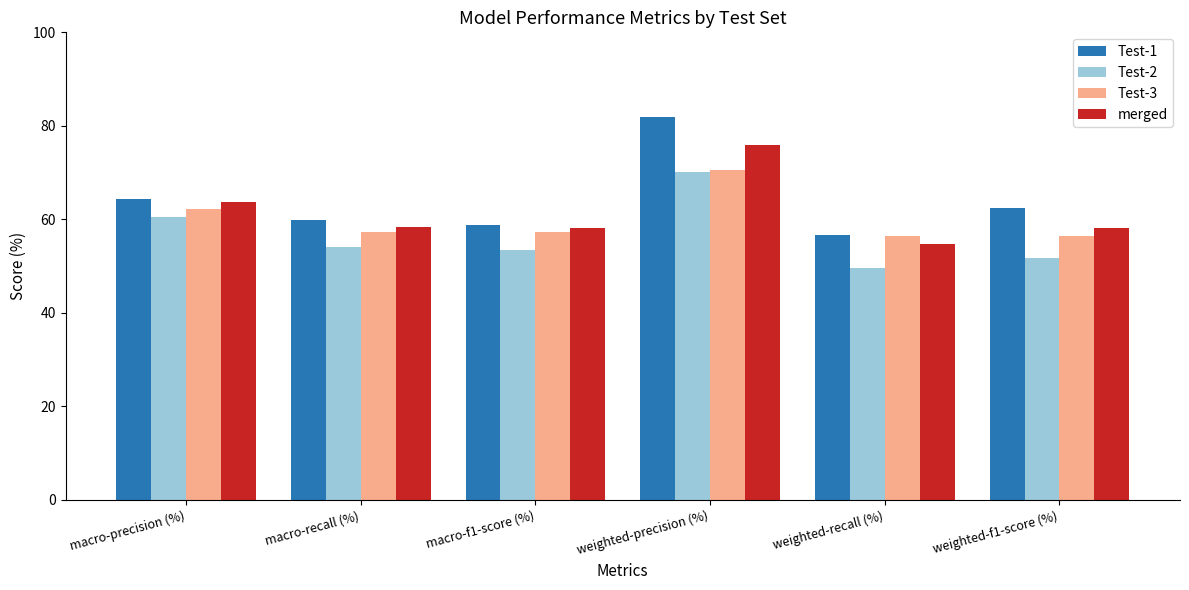

Count the number of categories in the chart.

6